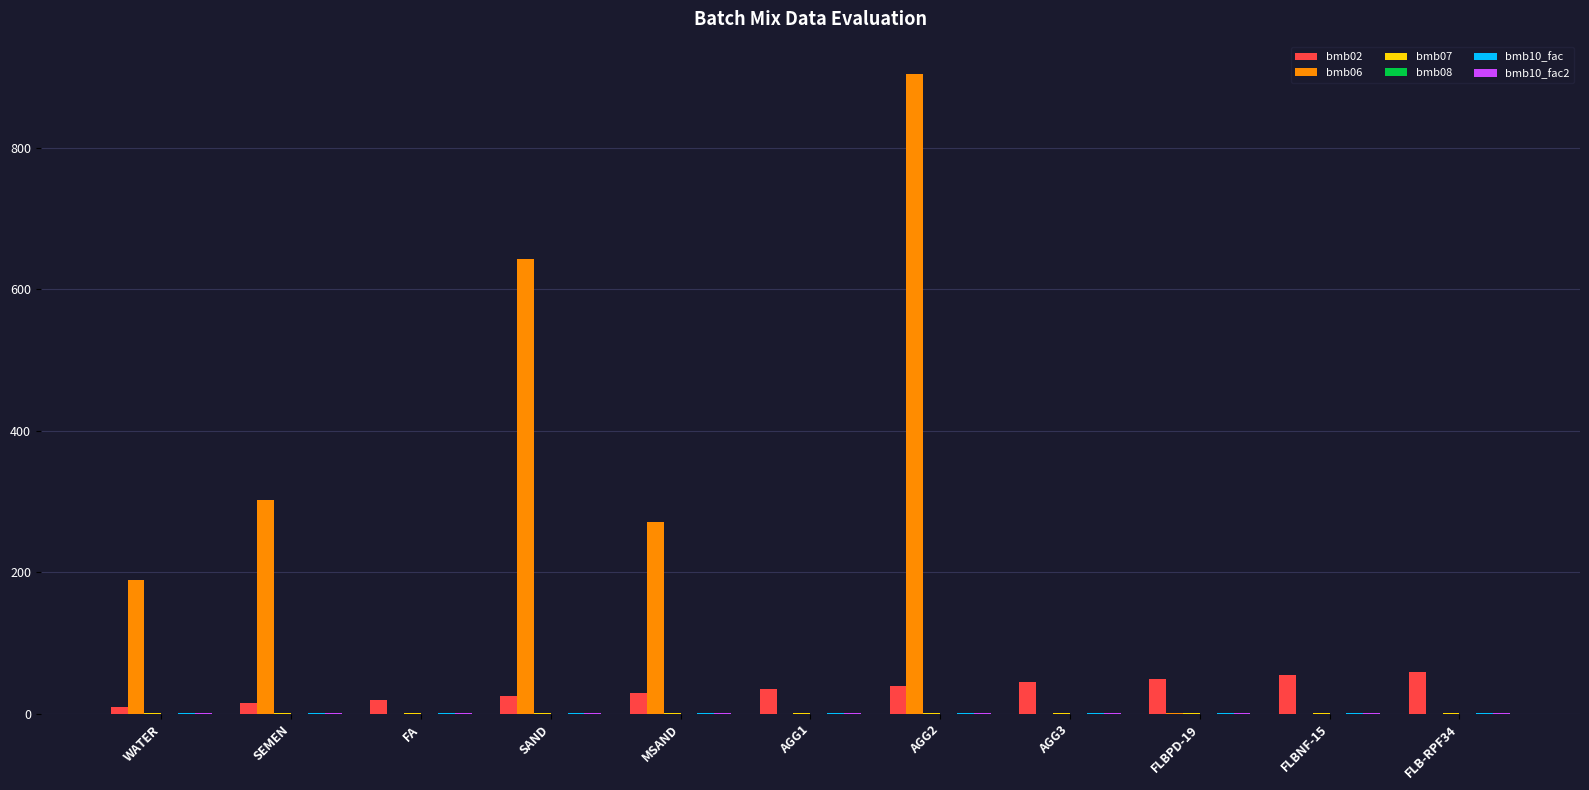

Which series has the largest range (max minus min)?

bmb06